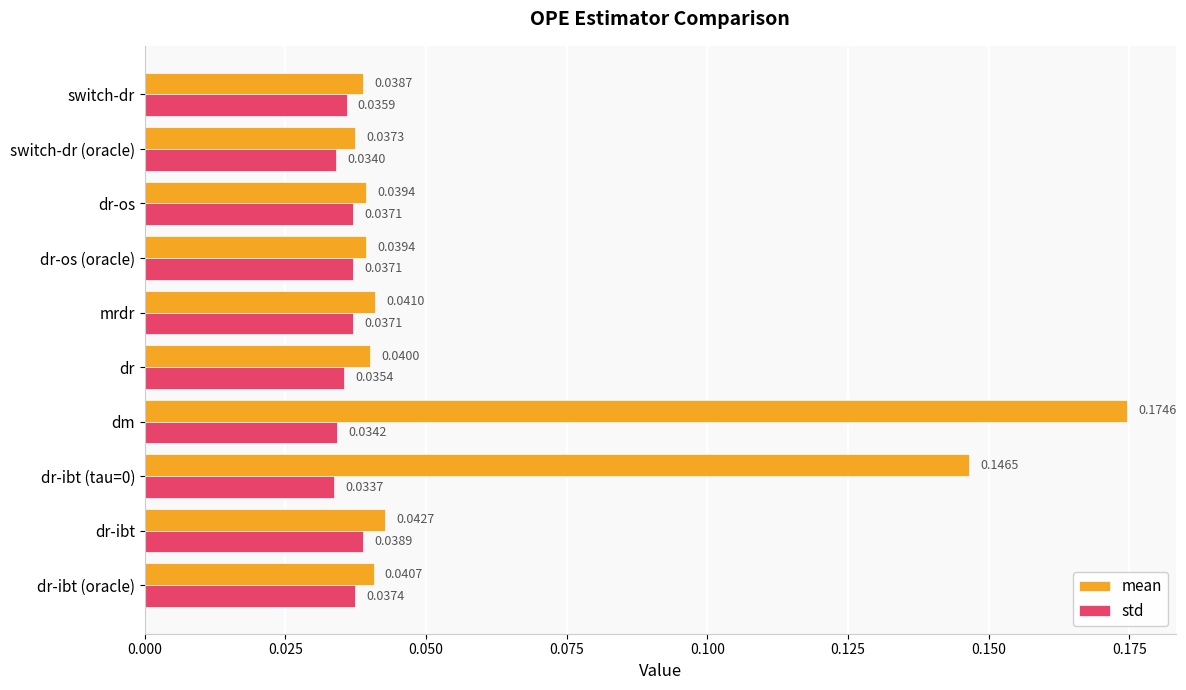

List the series in order of their overall mean, highest first.

mean, std